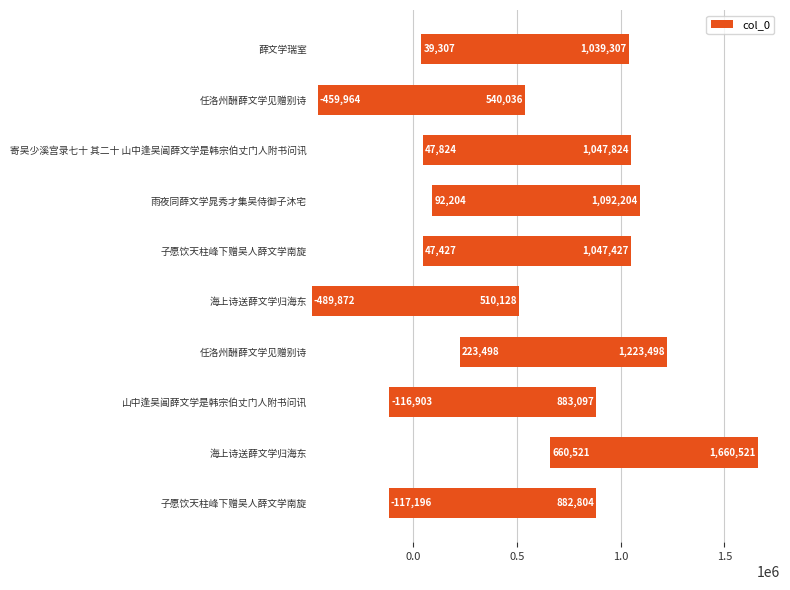

At which label is the value closest to 585324?

雨夜同薛文学晁秀才集吴侍御子沐宅